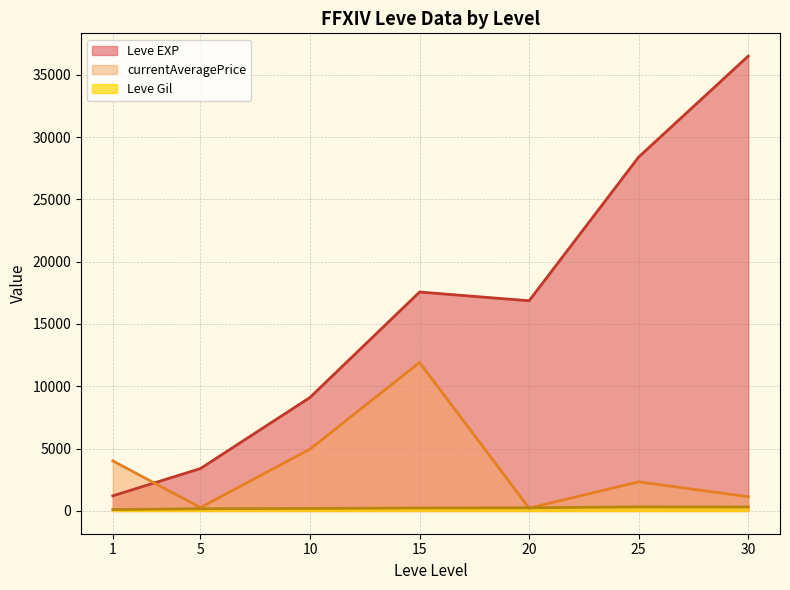

List the series in order of their peak value, lowest first.

Leve Gil, currentAveragePrice, Leve EXP